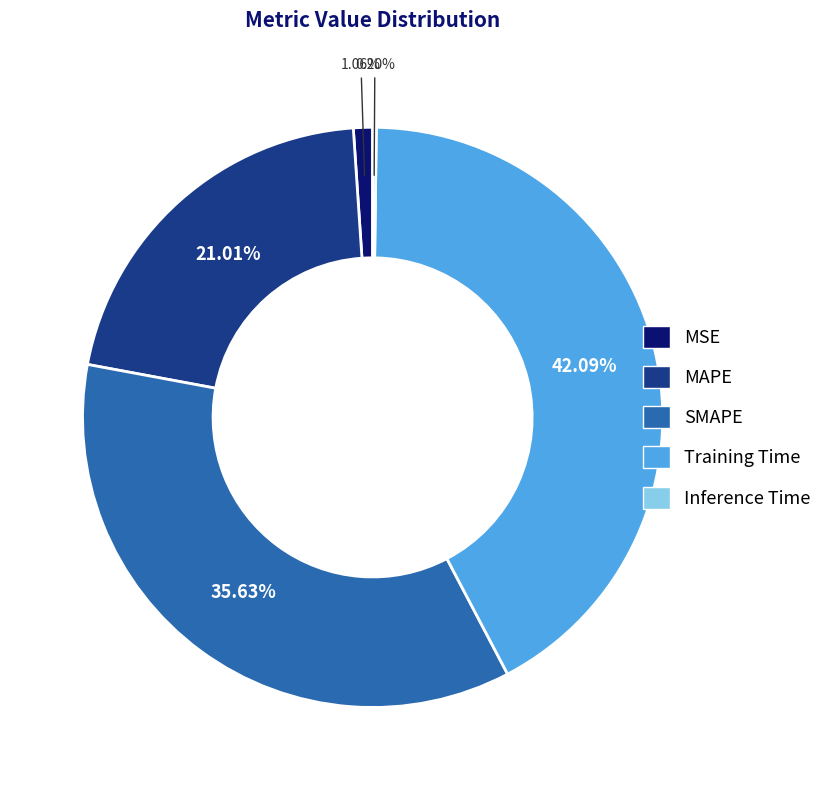

Between MAPE and SMAPE, which is larger?

SMAPE